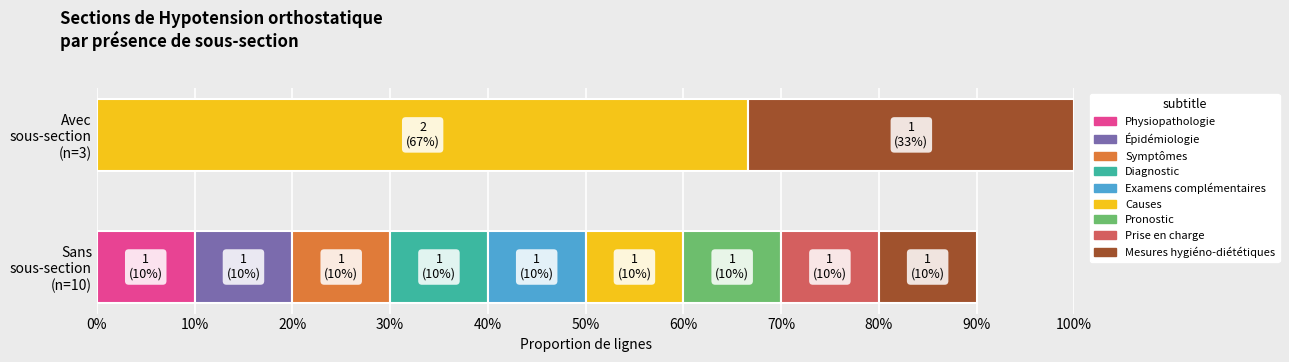

Which series has the largest range (max minus min)?

Physiopathologie